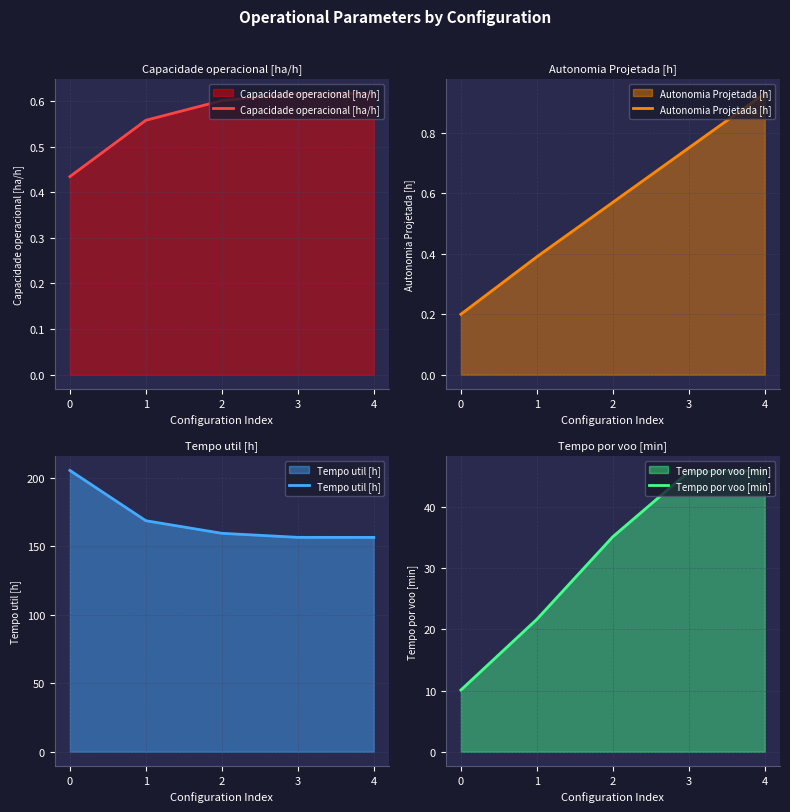

What is the greatest value displayed?

205.3